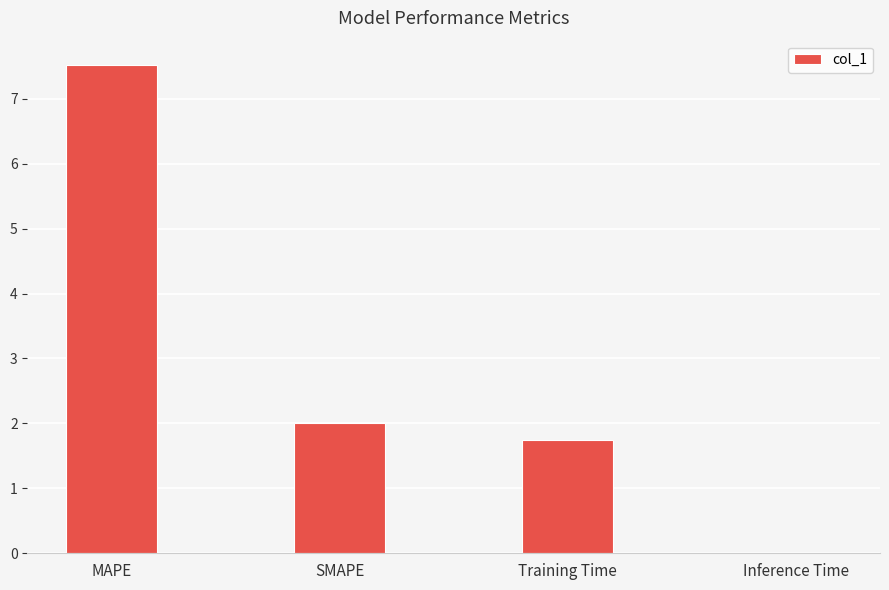

What is the ratio of the value at MAPE to the value at Training Time?

4.3